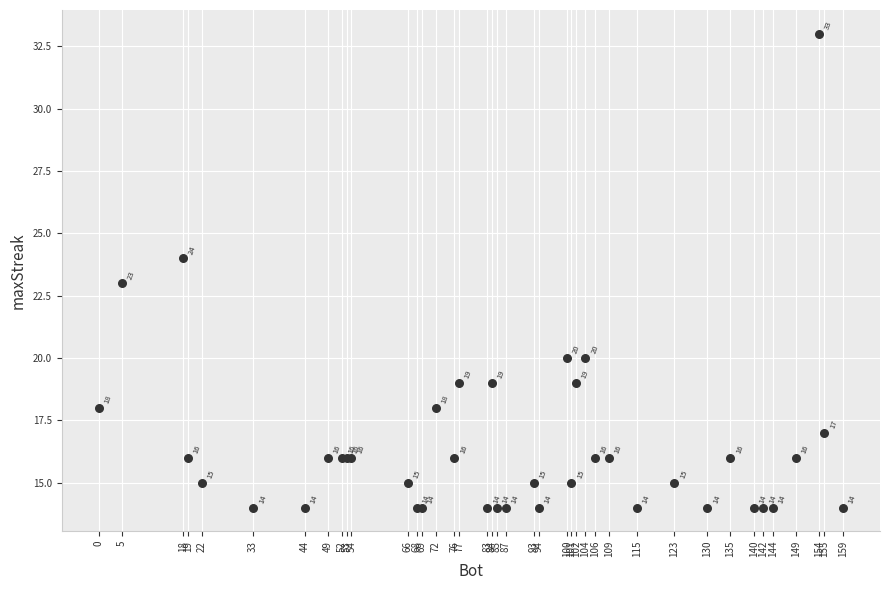

What Y value in the scatter plot is closest to 23?

23